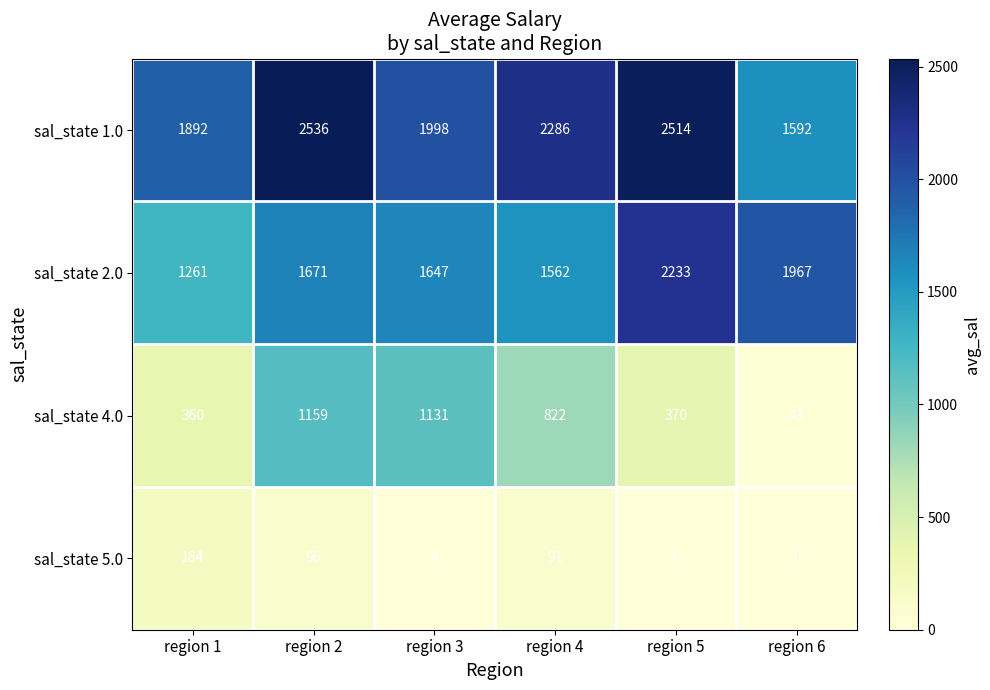

Count the number of categories in the chart.

6